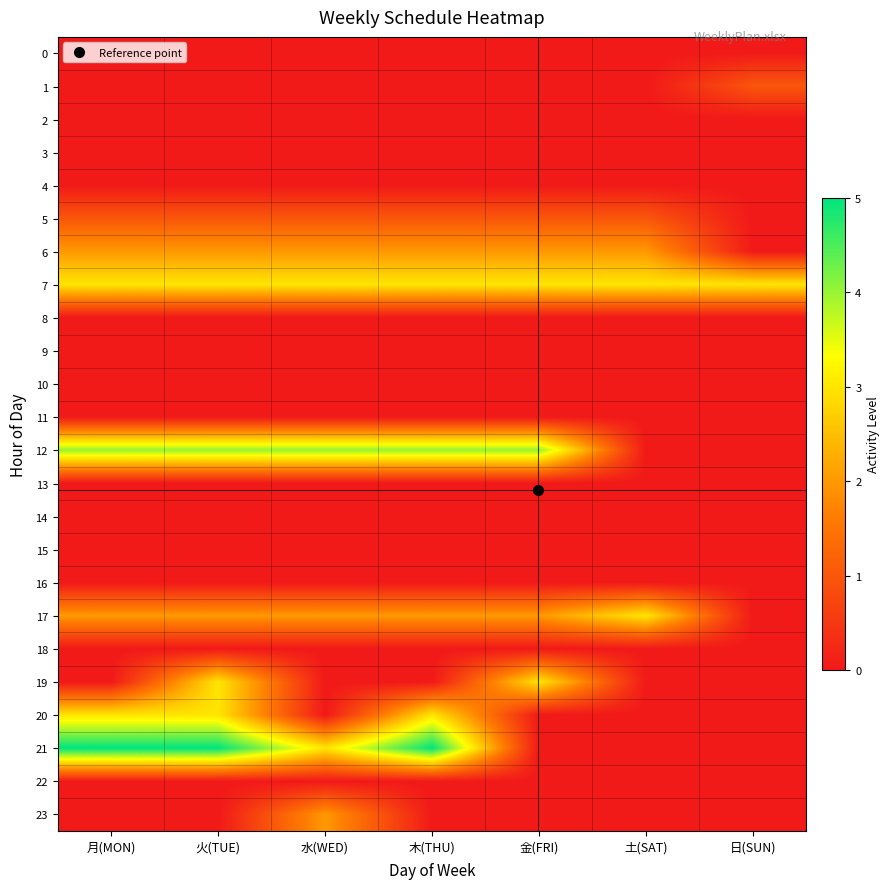

At how many categories does at least one series exceed 0?

7